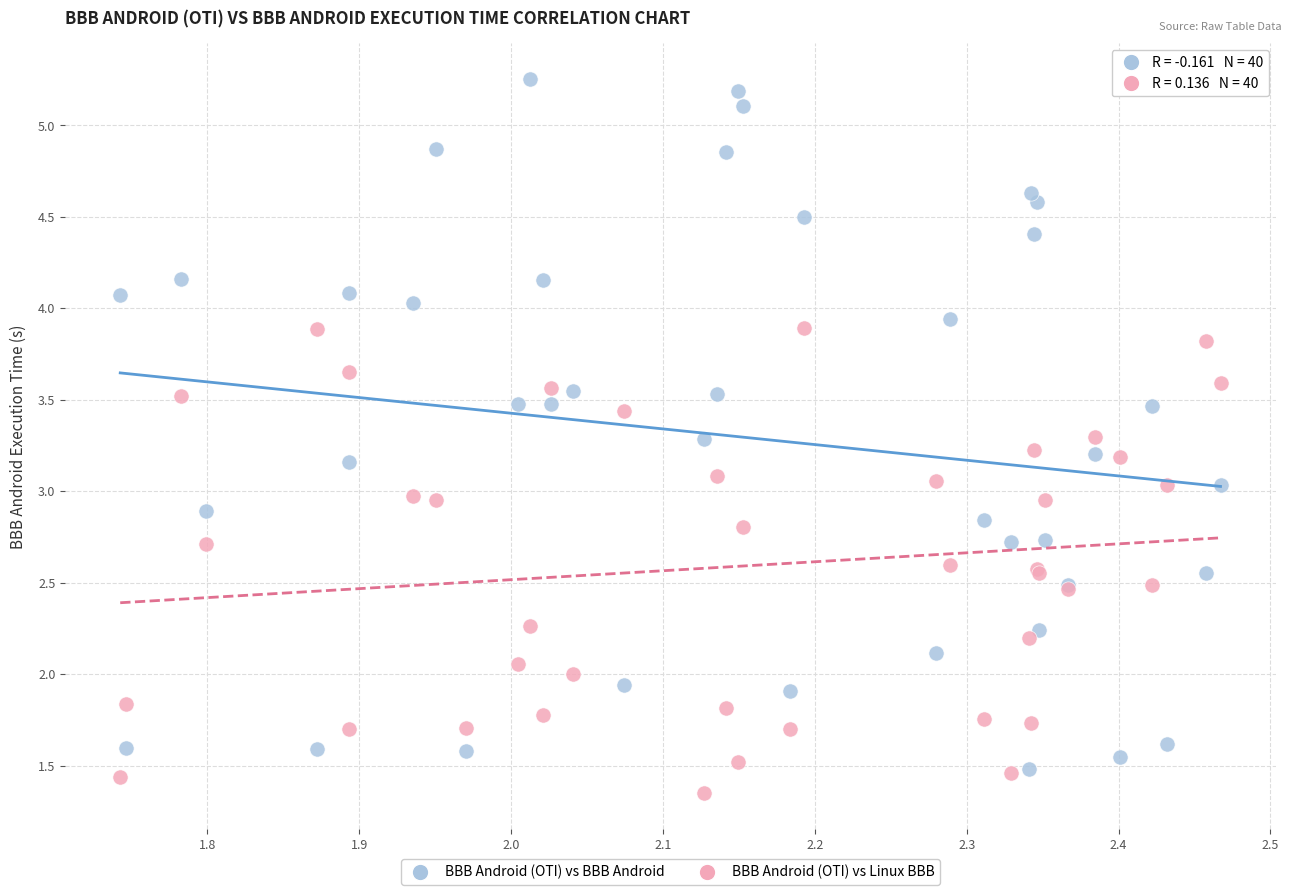

Which series reaches the maximum Y coordinate?

BBB Android (OTI) vs BBB Android